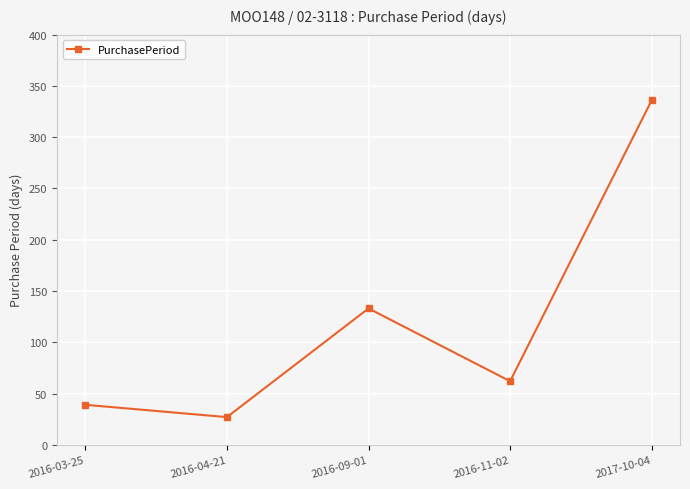

List the labels in order of value, smallest first.

2016-04-21, 2016-03-25, 2016-11-02, 2016-09-01, 2017-10-04